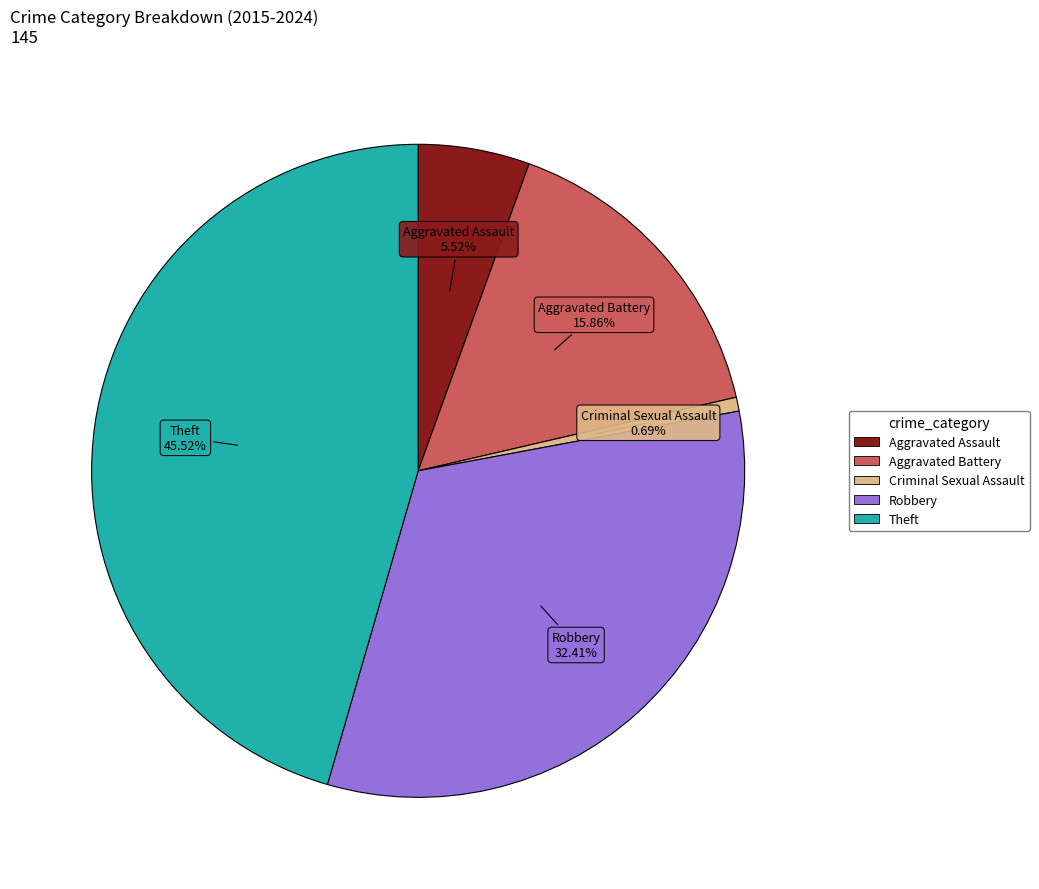

The Robbery slice represents 47% of the pie. True or false?

False